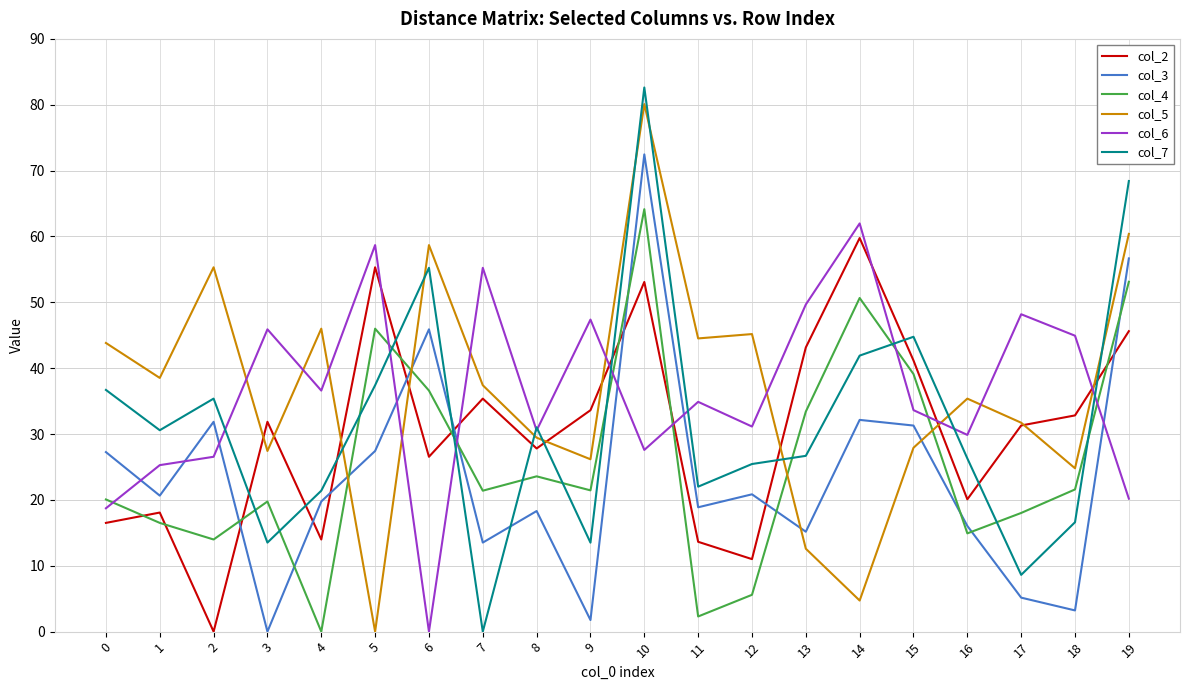

How many values in col_3 are above zero?

19